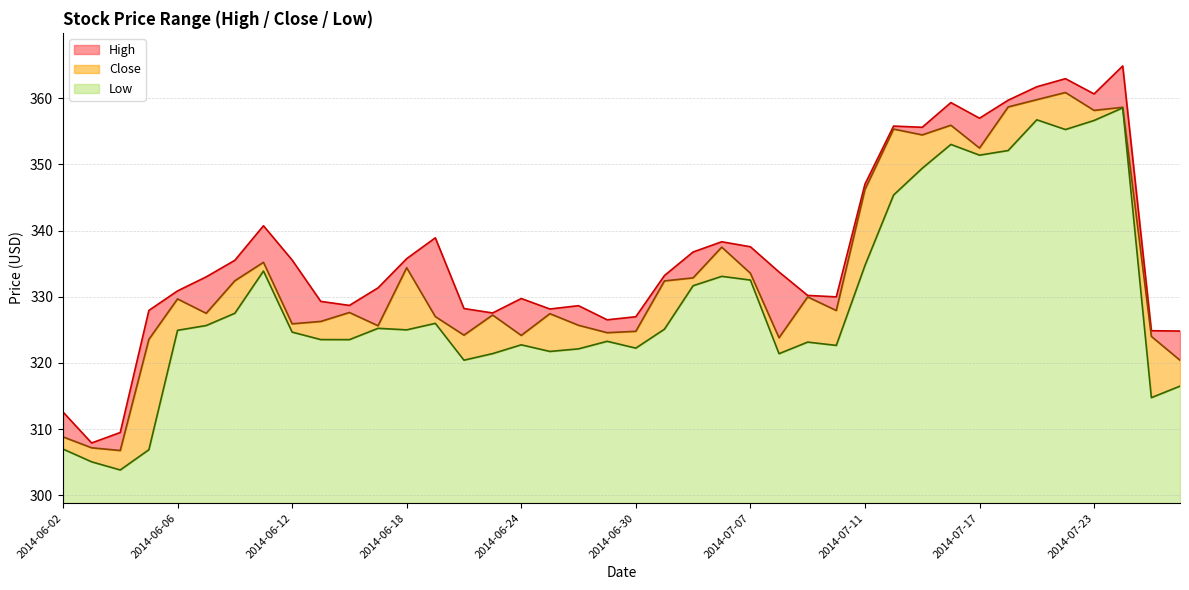

At which label does Low reach its peak?

2014-07-24